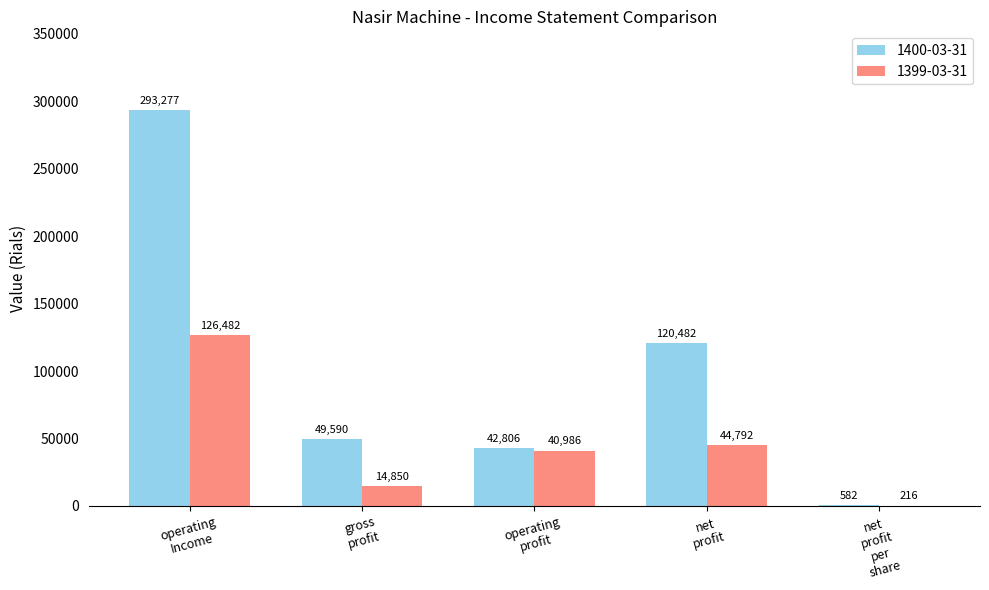

What is the highest value of the 1399-03-31 series?

126482